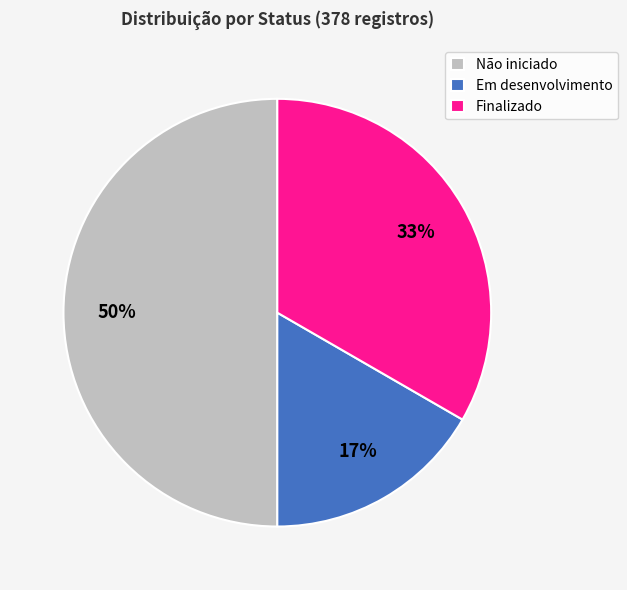

Count the number of slices in the pie.

3